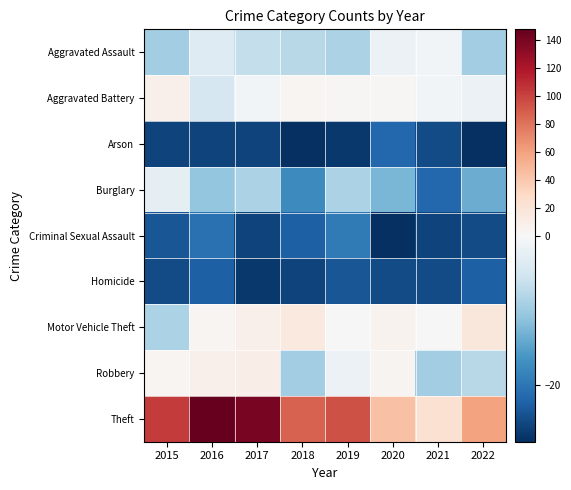

Rank the series at 2020 from lowest to highest value.

Criminal Sexual Assault, Homicide, Arson, Burglary, Aggravated Assault, Aggravated Battery, Robbery, Motor Vehicle Theft, Theft